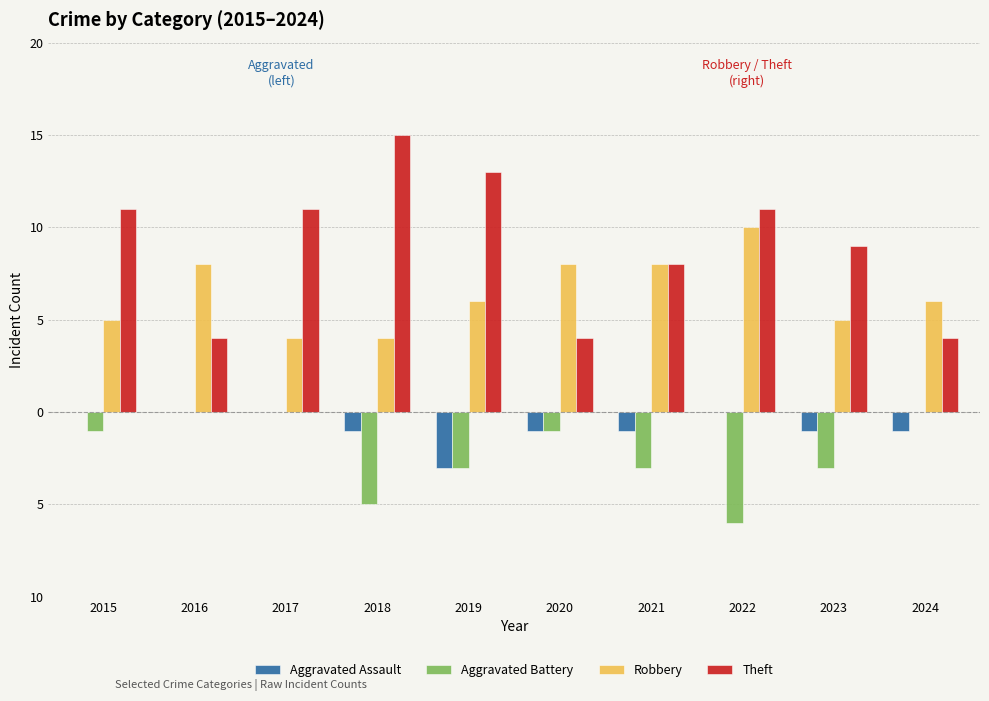

What is the average value of the Aggravated Battery series?

-2